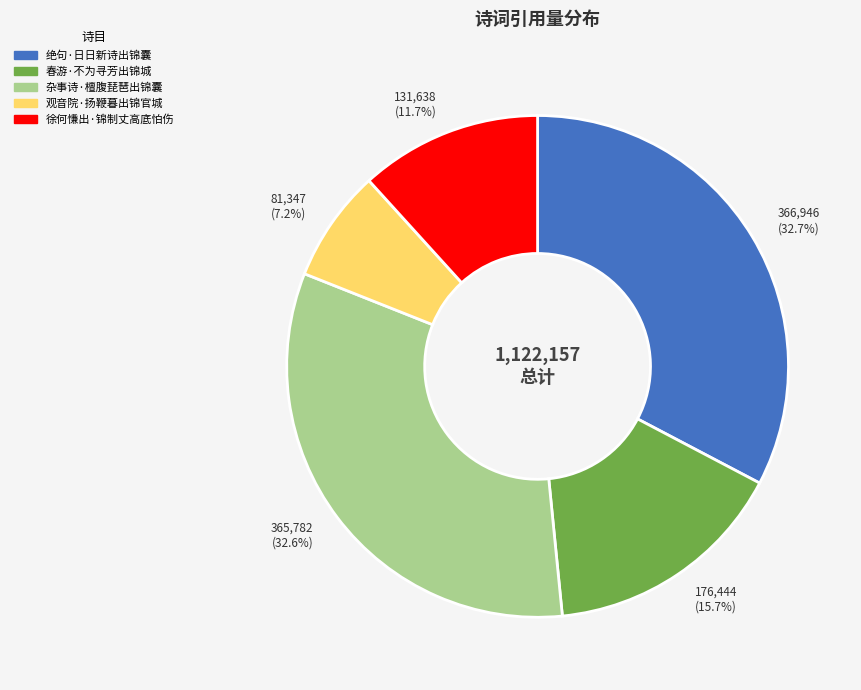

Combined, do 杂事诗·檀腹琵琶出锦囊 and 春游·不为寻芳出锦城 account for over 50%?

No